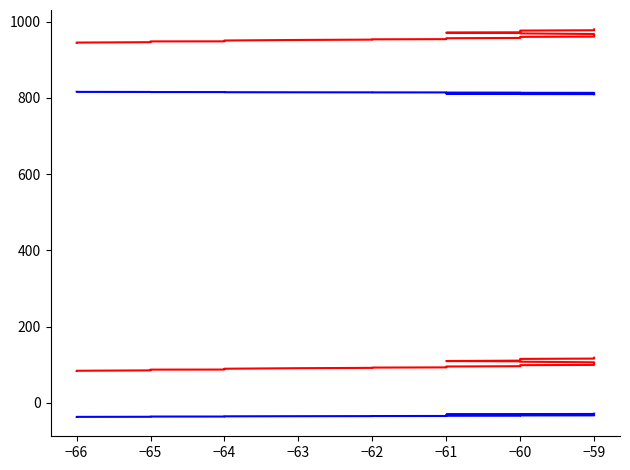

The value of Y at −64 is 1356.6. True or false?

False